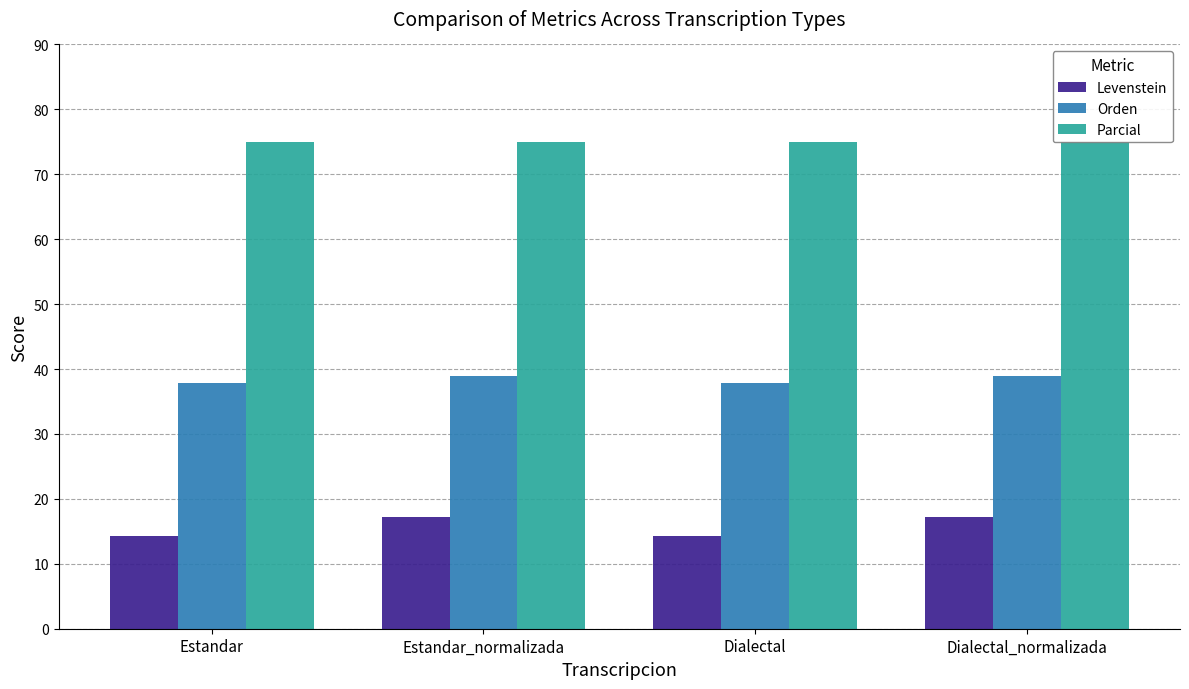

Reading left to right, what are all the values shown in this chart?

Levenstein: Estandar=14.3	Estandar_normalizada=17.1	Dialectal=14.3	Dialectal_normalizada=17.1
Orden: Estandar=37.8	Estandar_normalizada=38.9	Dialectal=37.8	Dialectal_normalizada=38.9
Parcial: Estandar=75.0	Estandar_normalizada=75.0	Dialectal=75.0	Dialectal_normalizada=75.0